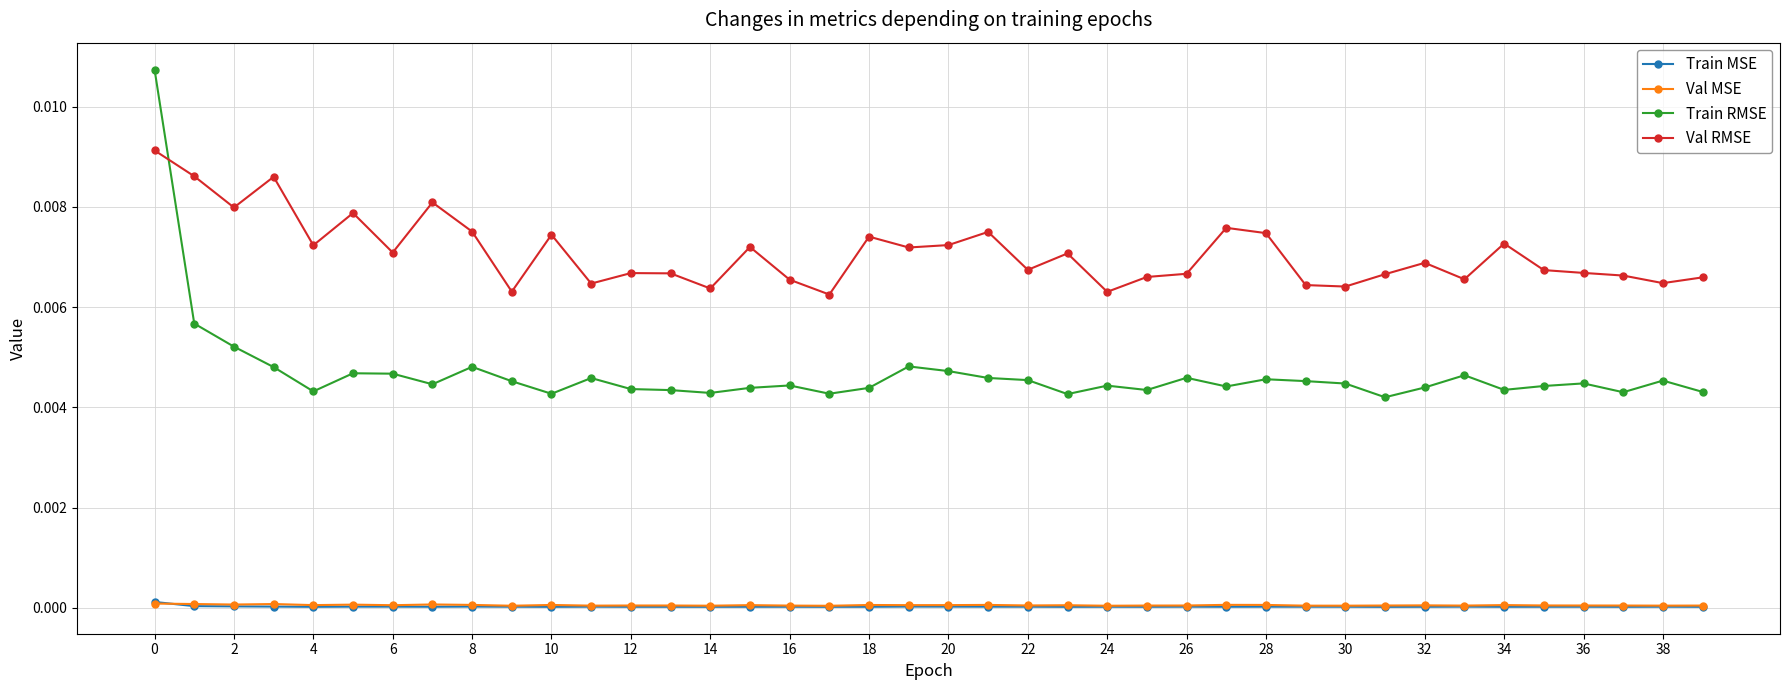

True or false: Train MSE and Val RMSE cross at least once.

False